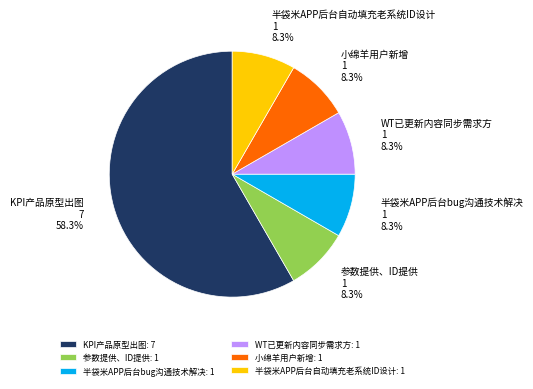

How many segments does this pie chart have?

6